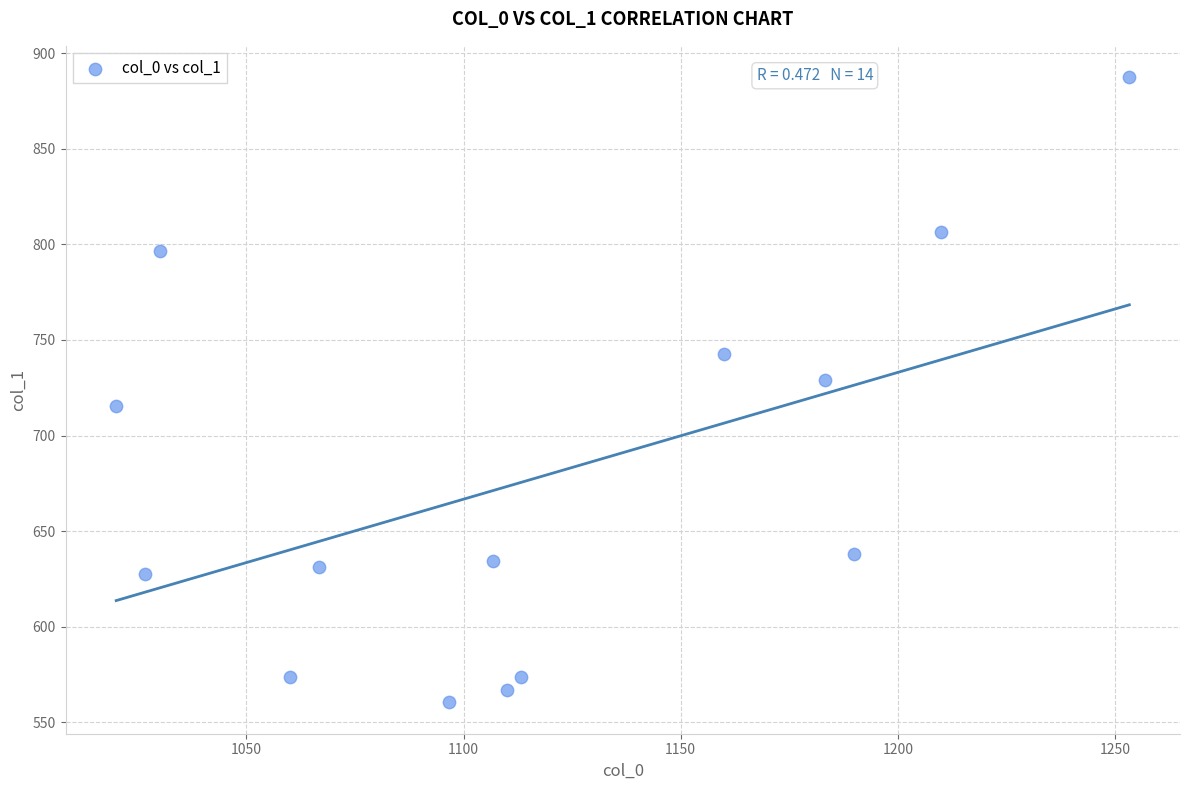

What is the range of Y values (max minus min)?

327.4